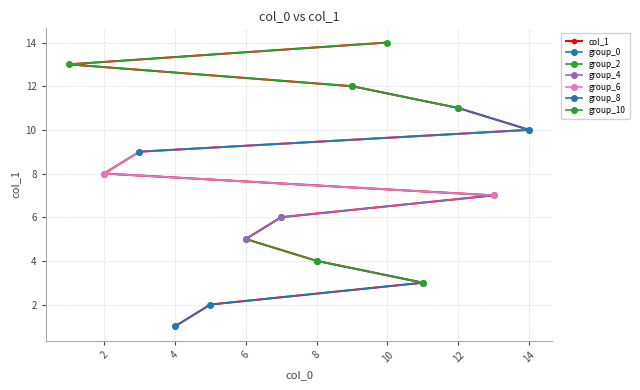

Rank the categories by value from highest to lowest.

10, 1, 9, 12, 14, 3, 2, 13, 7, 6, 8, 11, 5, 4